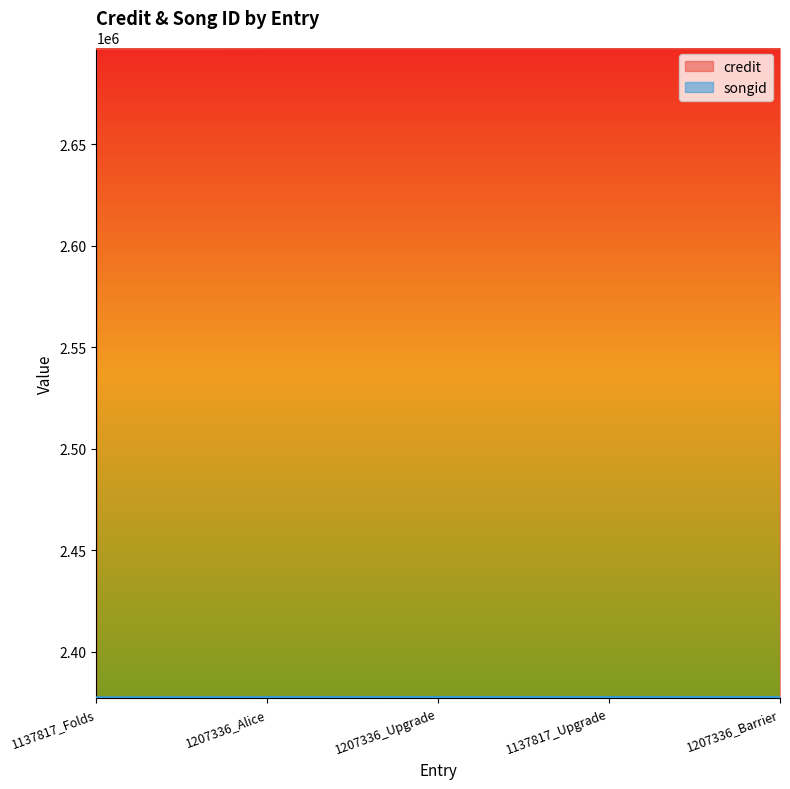

What is the difference between the highest and lowest values at 1137817_Folds?

319753